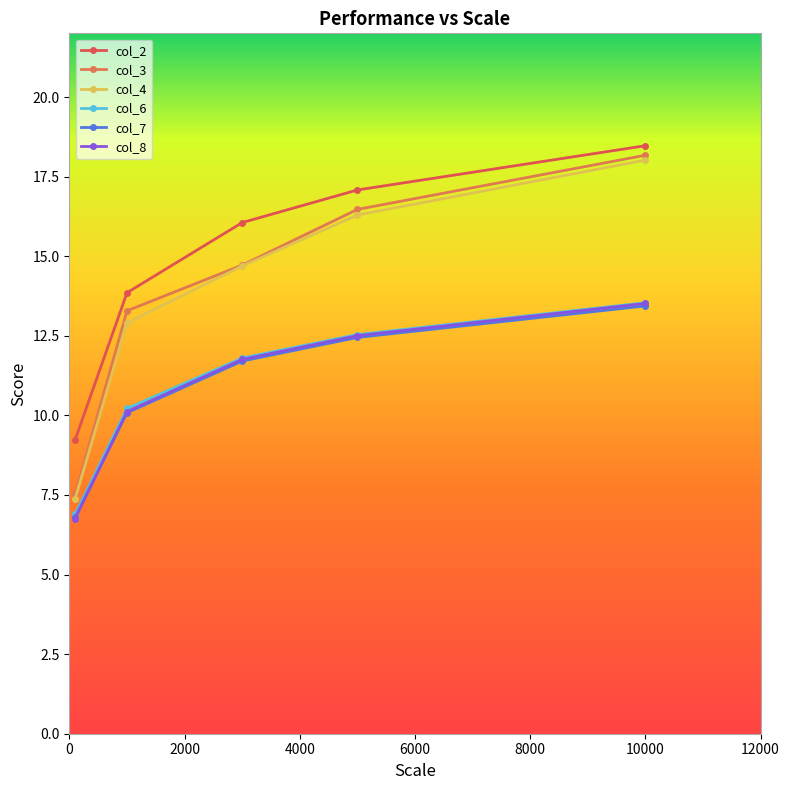

What is the value of the col_7 point at the 5th from the left?

13.4